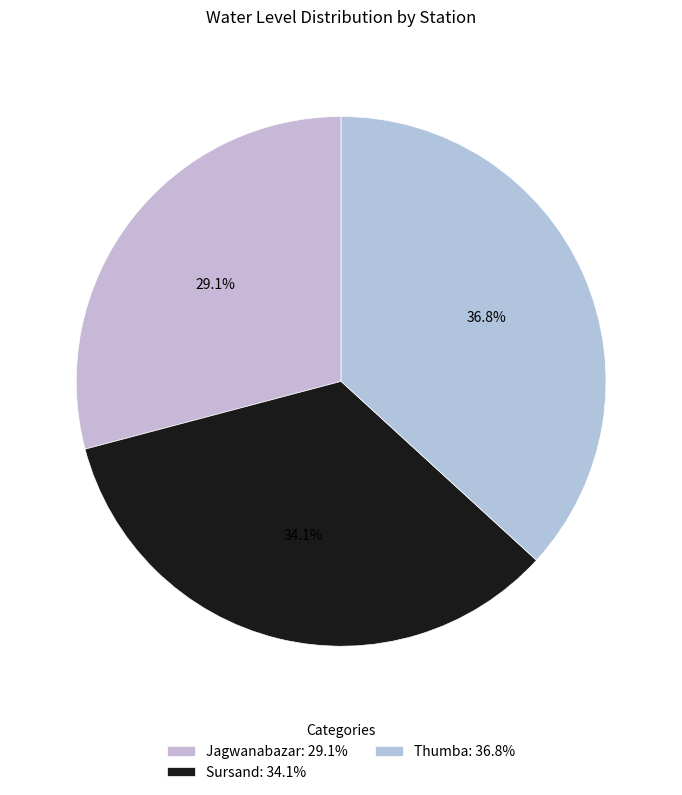

Count the number of slices in the pie.

3